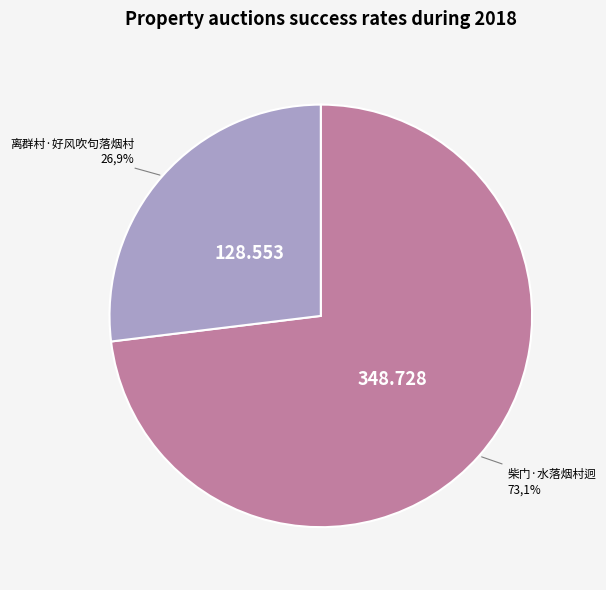

True or false: 柴门·水落烟村迥 accounts for 86% of the total.

False